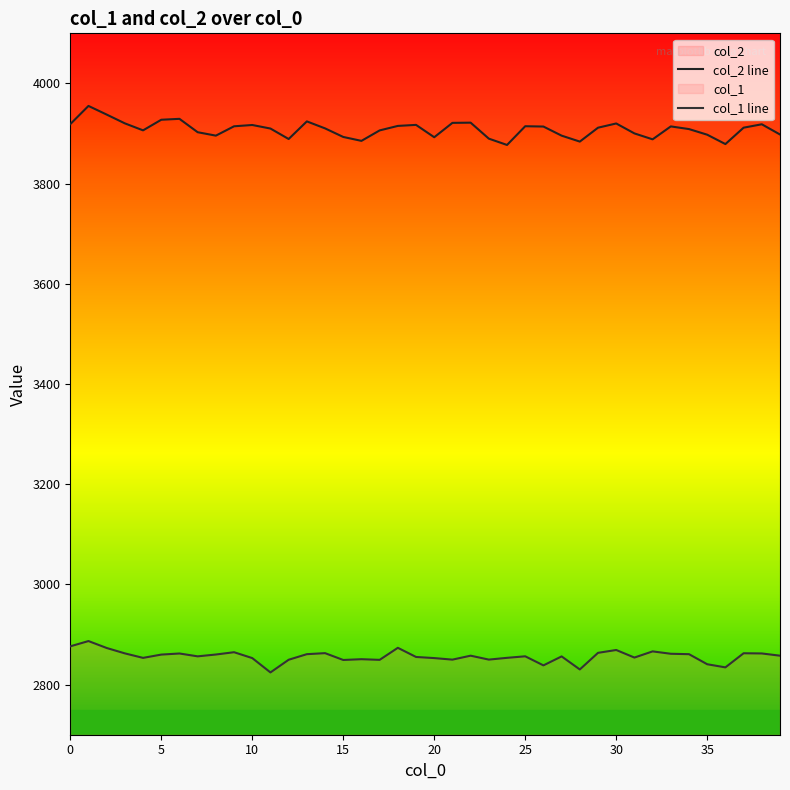

What is the label of the 14th point from the right?

26